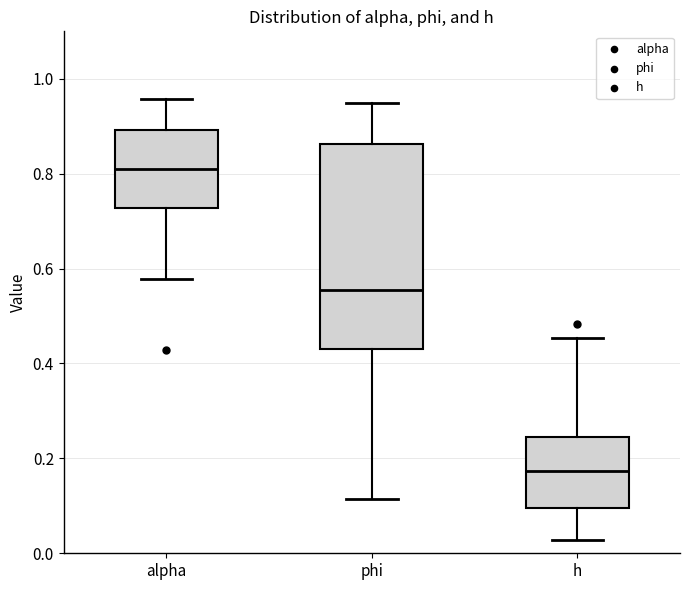

Comparing the boxes themselves (not the whiskers), which one is the tallest?

phi